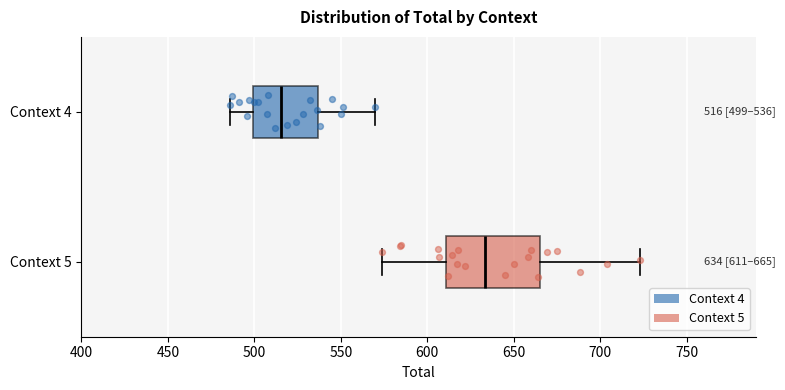

Comparing the boxes themselves (not the whiskers), which one is the widest?

Context 5